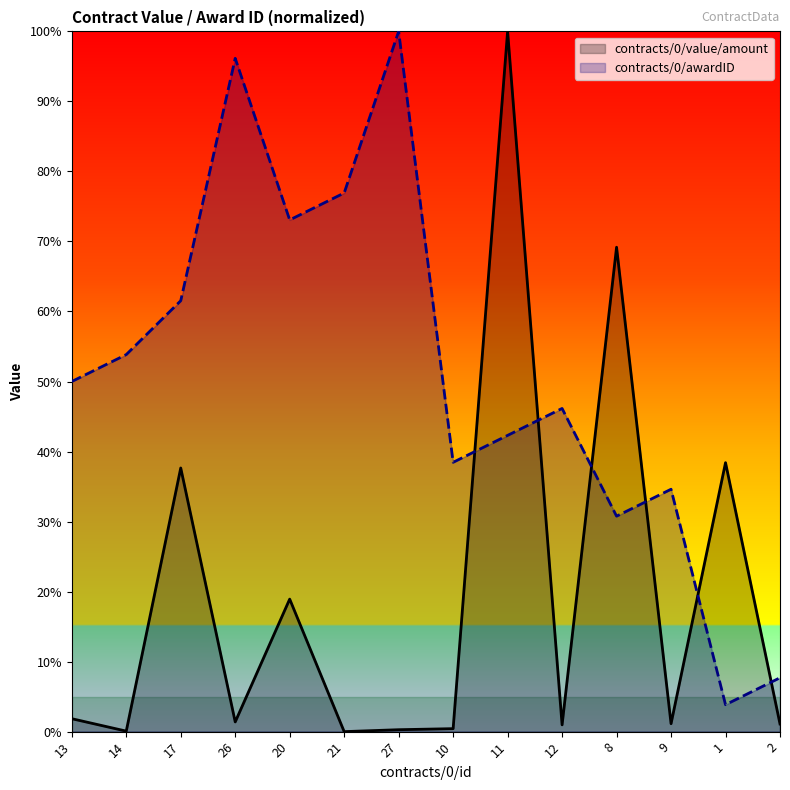

Which series has the widest spread of values?

contracts/0/value/amount